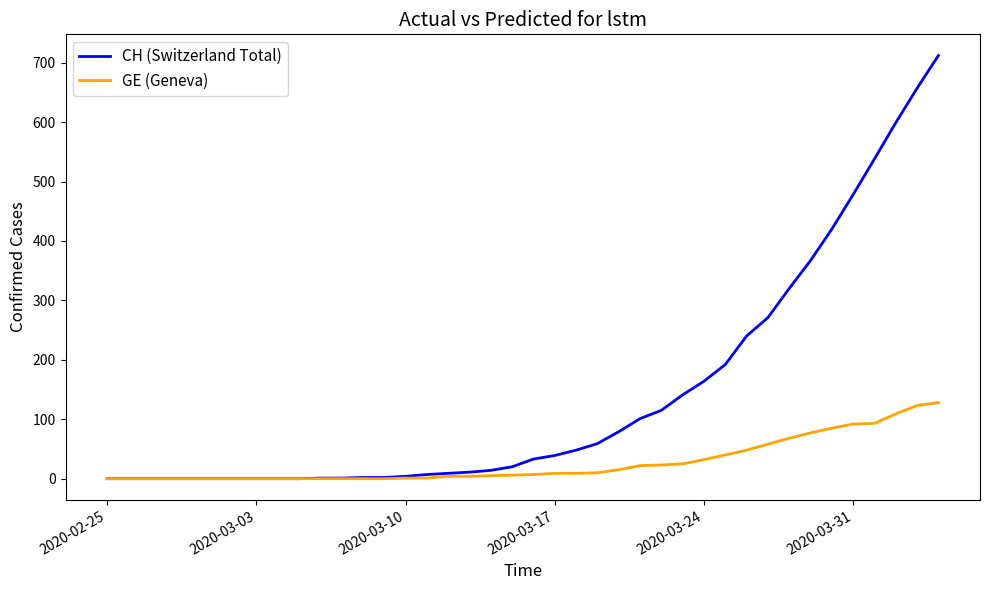

What is the maximum value shown in the chart?

712